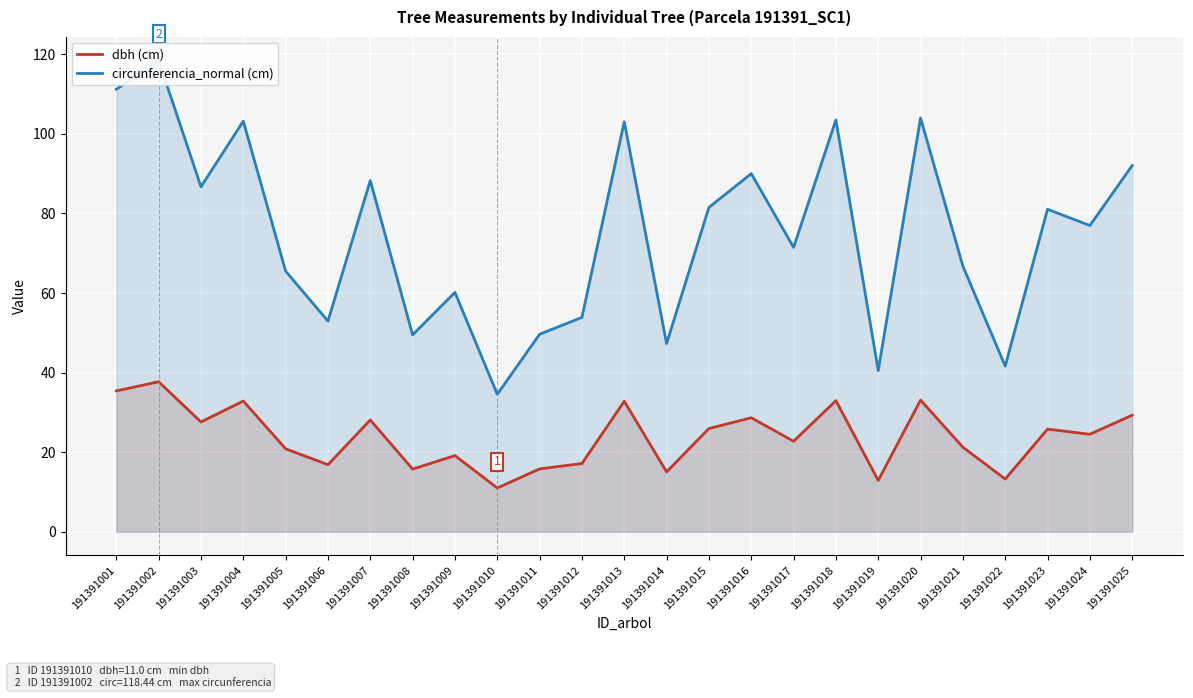

True or false: dbh (cm) and circunferencia_normal (cm) cross at least once.

False